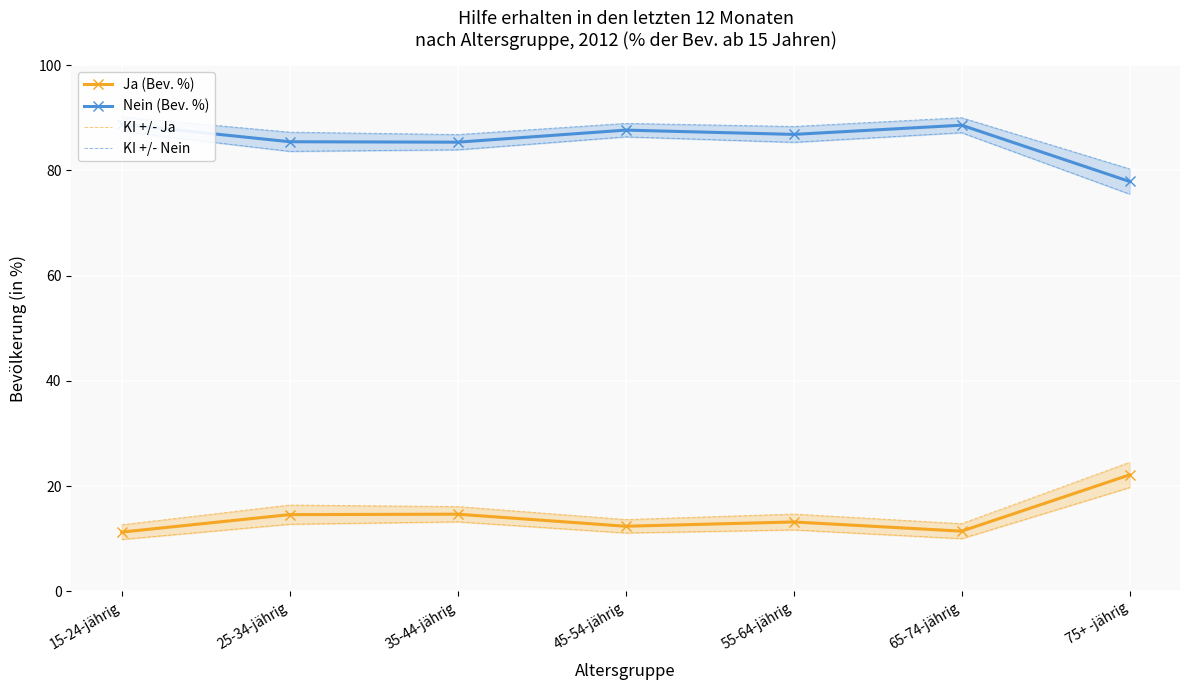

Where does the KI +/- Ja series first go above 14?

25-34-jährig